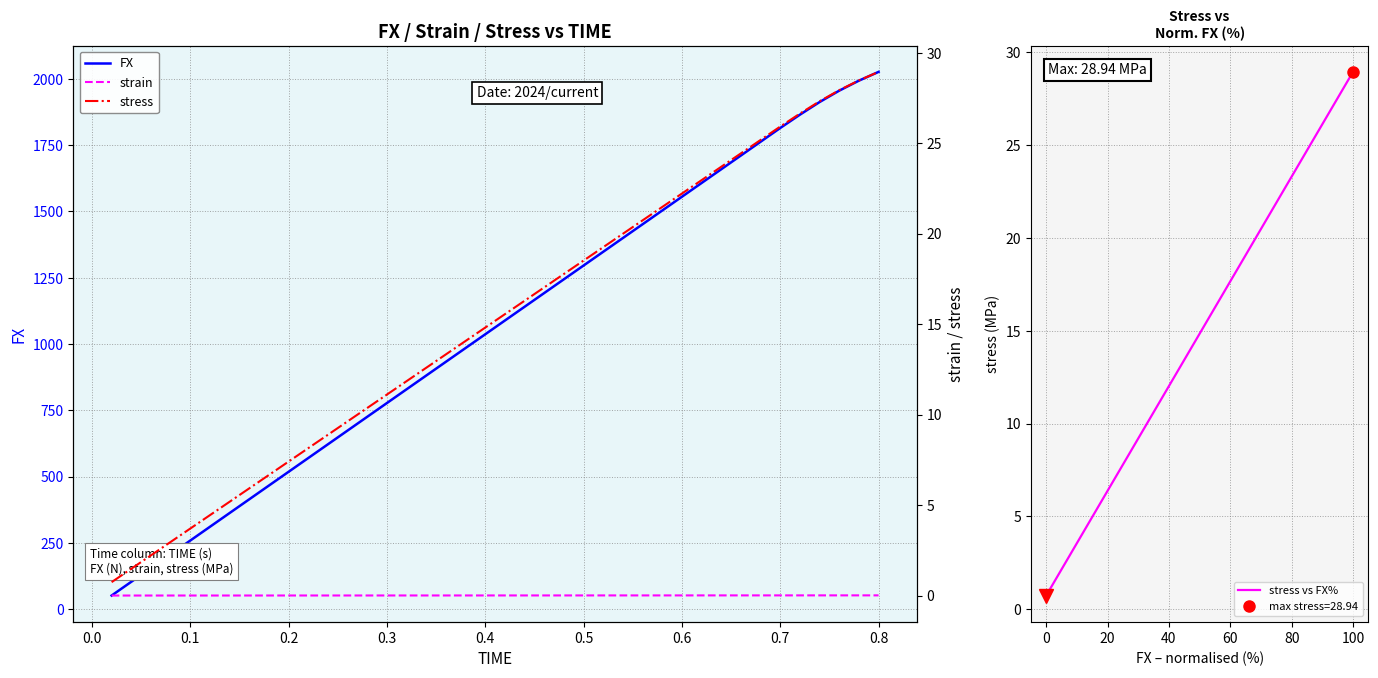

True or false: FX and strain intersect in this chart.

False